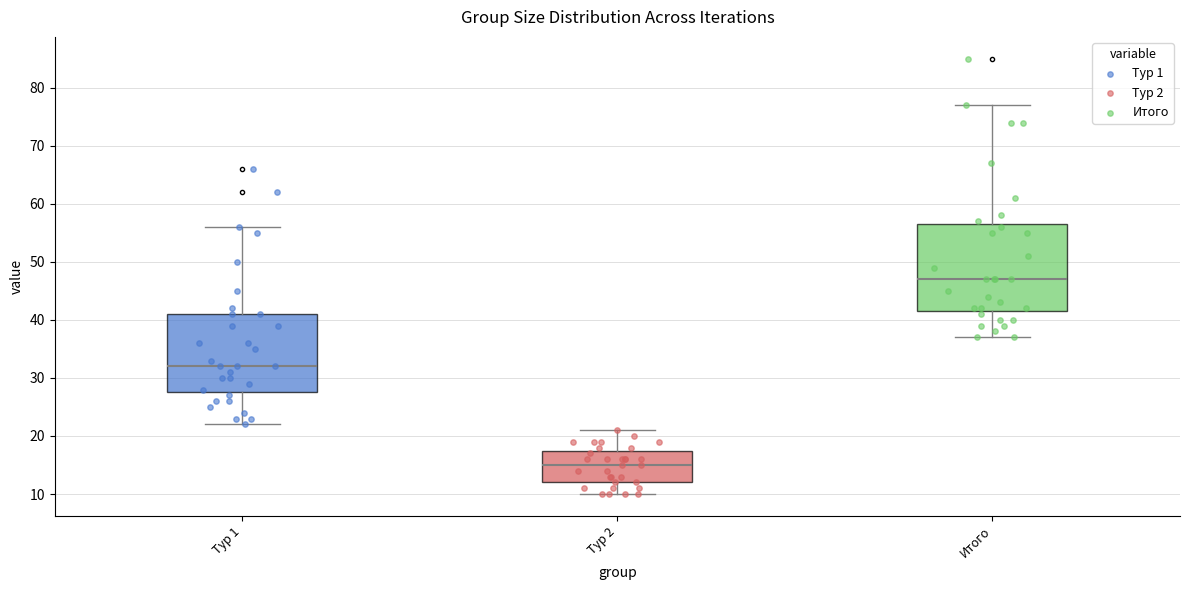

Reading left to right, read every box against the y-axis: the position of its median line, the range the box covers, and the ends of its whiskers. The values are not printed on the chart, so give them approximately, as read against the axis.

Тур 1: median 32, box 28 to 41, whiskers 22 to 56
Тур 2: median 15, box 12 to 18, whiskers 10 to 21
Итого: median 47, box 42 to 57, whiskers 37 to 77